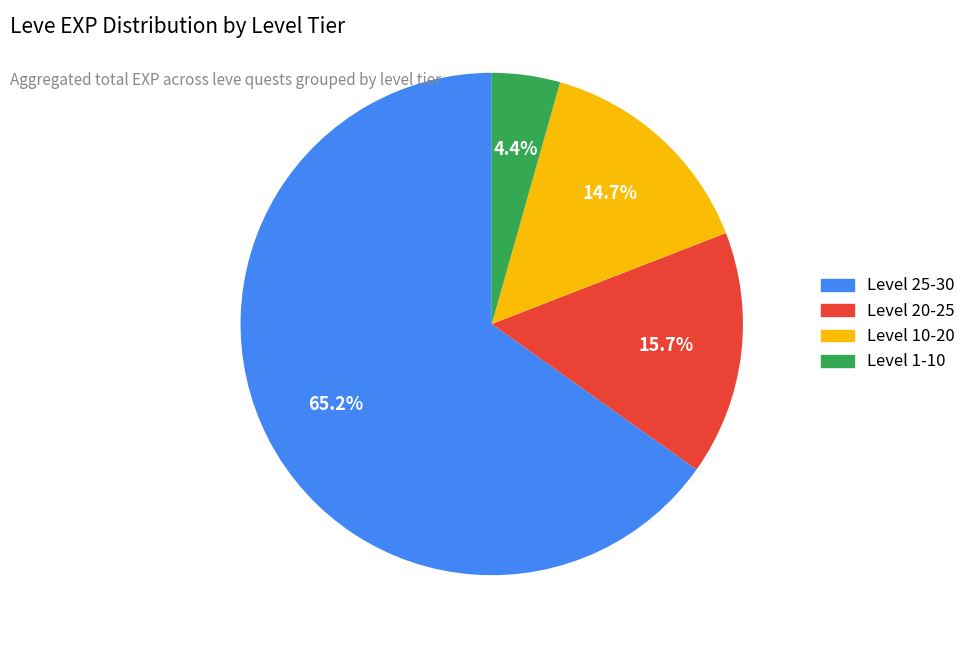

How many segments does this pie chart have?

4